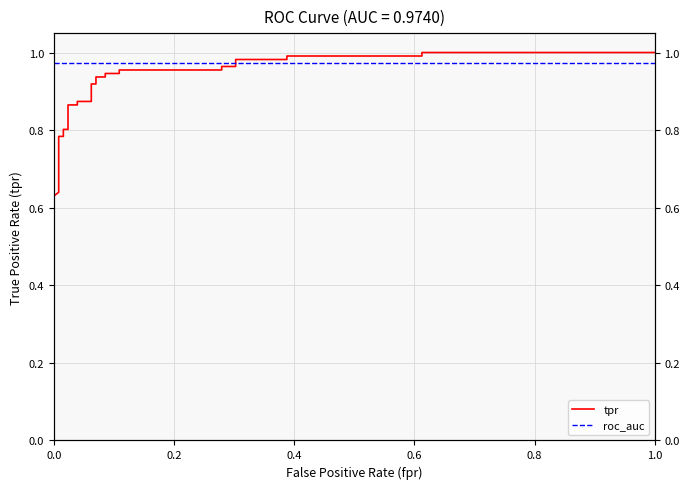

What is the difference between the maximum and second lowest values in the tpr series?

0.4